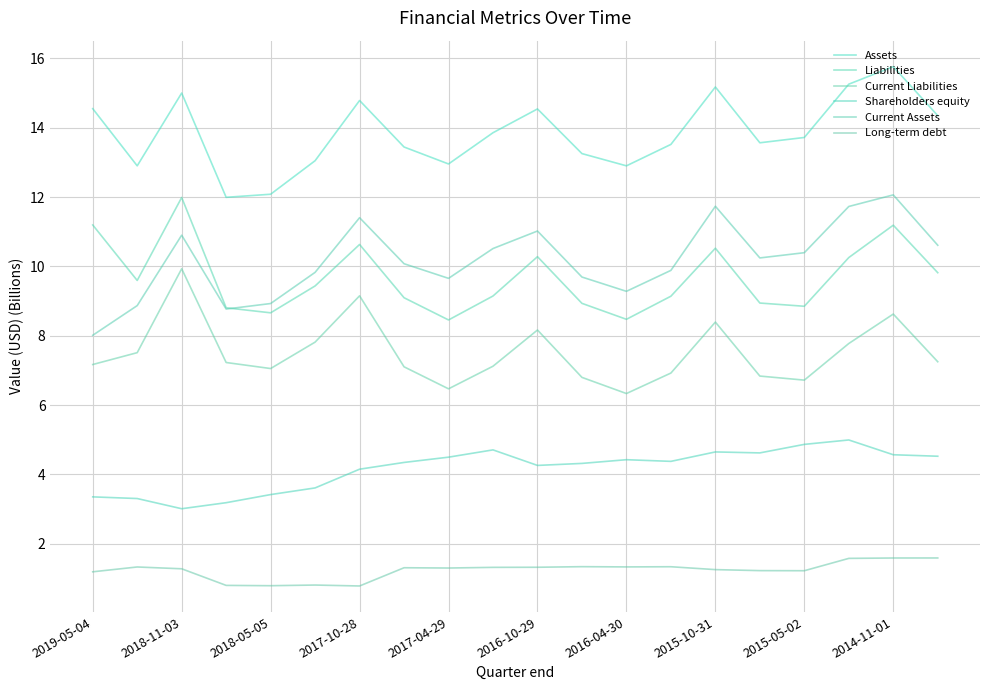

Count the number of data series in this chart.

6